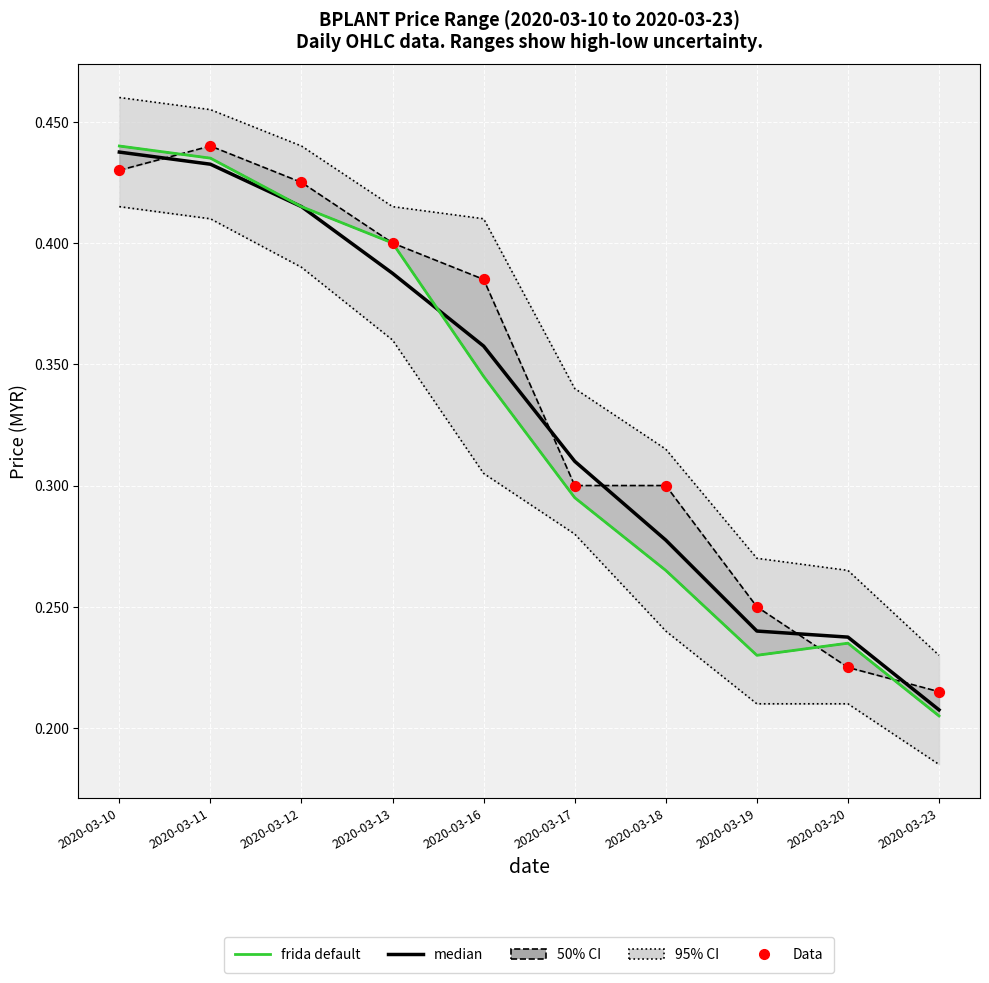

At which category is the sum across all series the highest?

2020-03-10